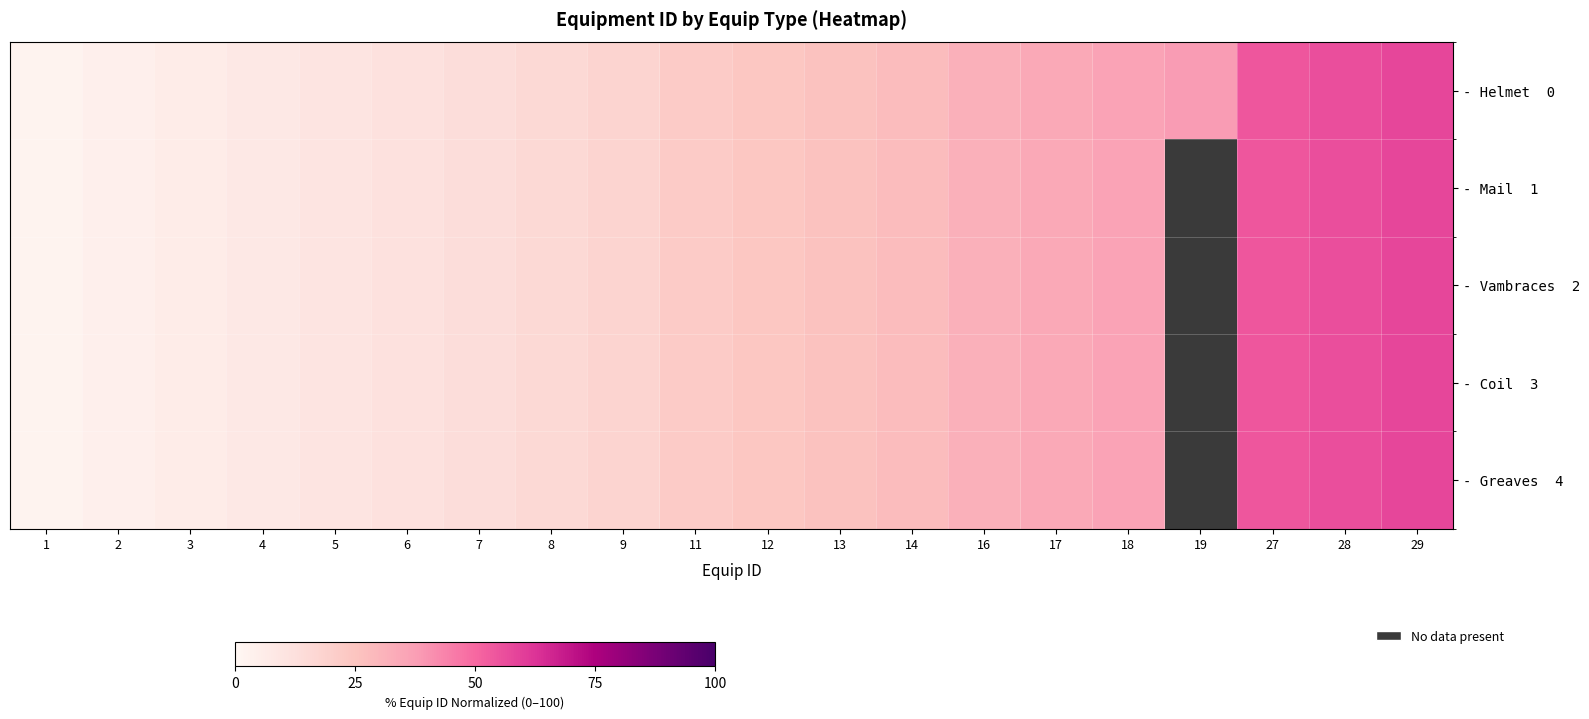

What is the smallest value displayed?

2.0